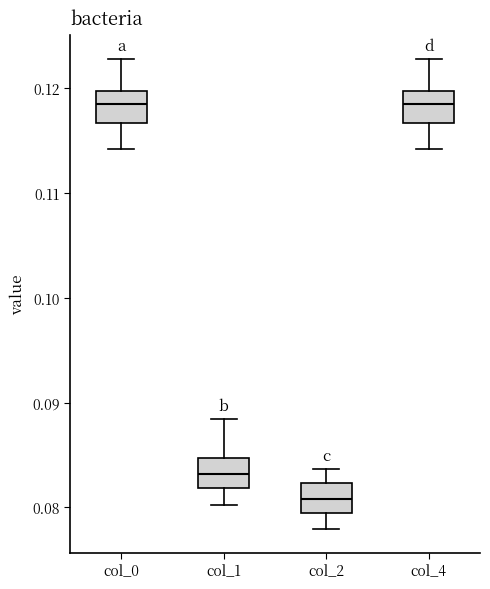

Reading left to right, transcribe this box plot: for each box, give where its median line is, the range the box spans, and where its two whiskers end, as read against the y-axis. The values are not printed on the chart, so give them approximately, as read against the axis.

col_0: median 0.119, box 0.117 to 0.120, whiskers 0.114 to 0.123
col_1: median 0.083, box 0.082 to 0.085, whiskers 0.080 to 0.088
col_2: median 0.081, box 0.079 to 0.082, whiskers 0.078 to 0.084
col_4: median 0.119, box 0.117 to 0.120, whiskers 0.114 to 0.123